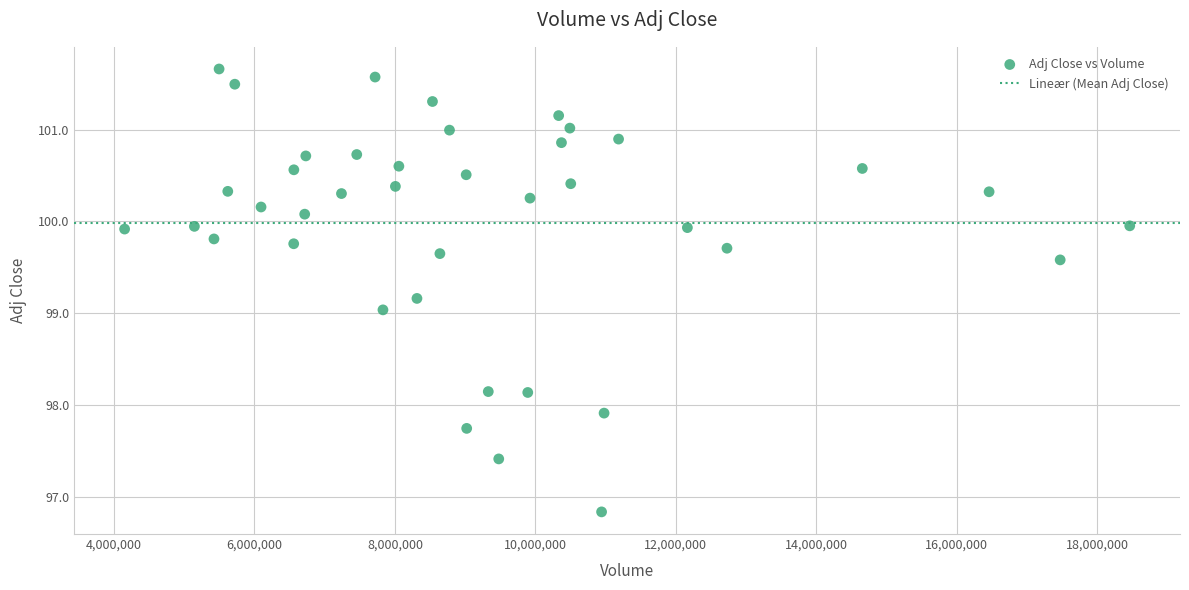

What is the range of X values (max minus min)?

14314200.0